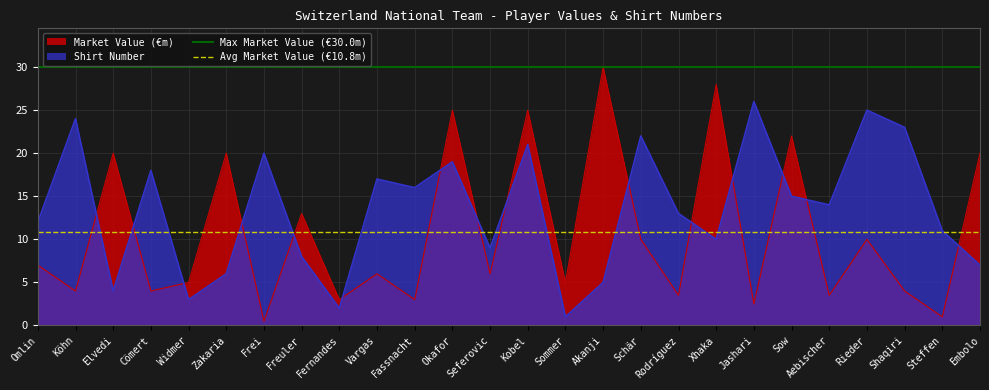

Where is Avg Market Value (€10.8m) nearest to the value 10?

Omlin